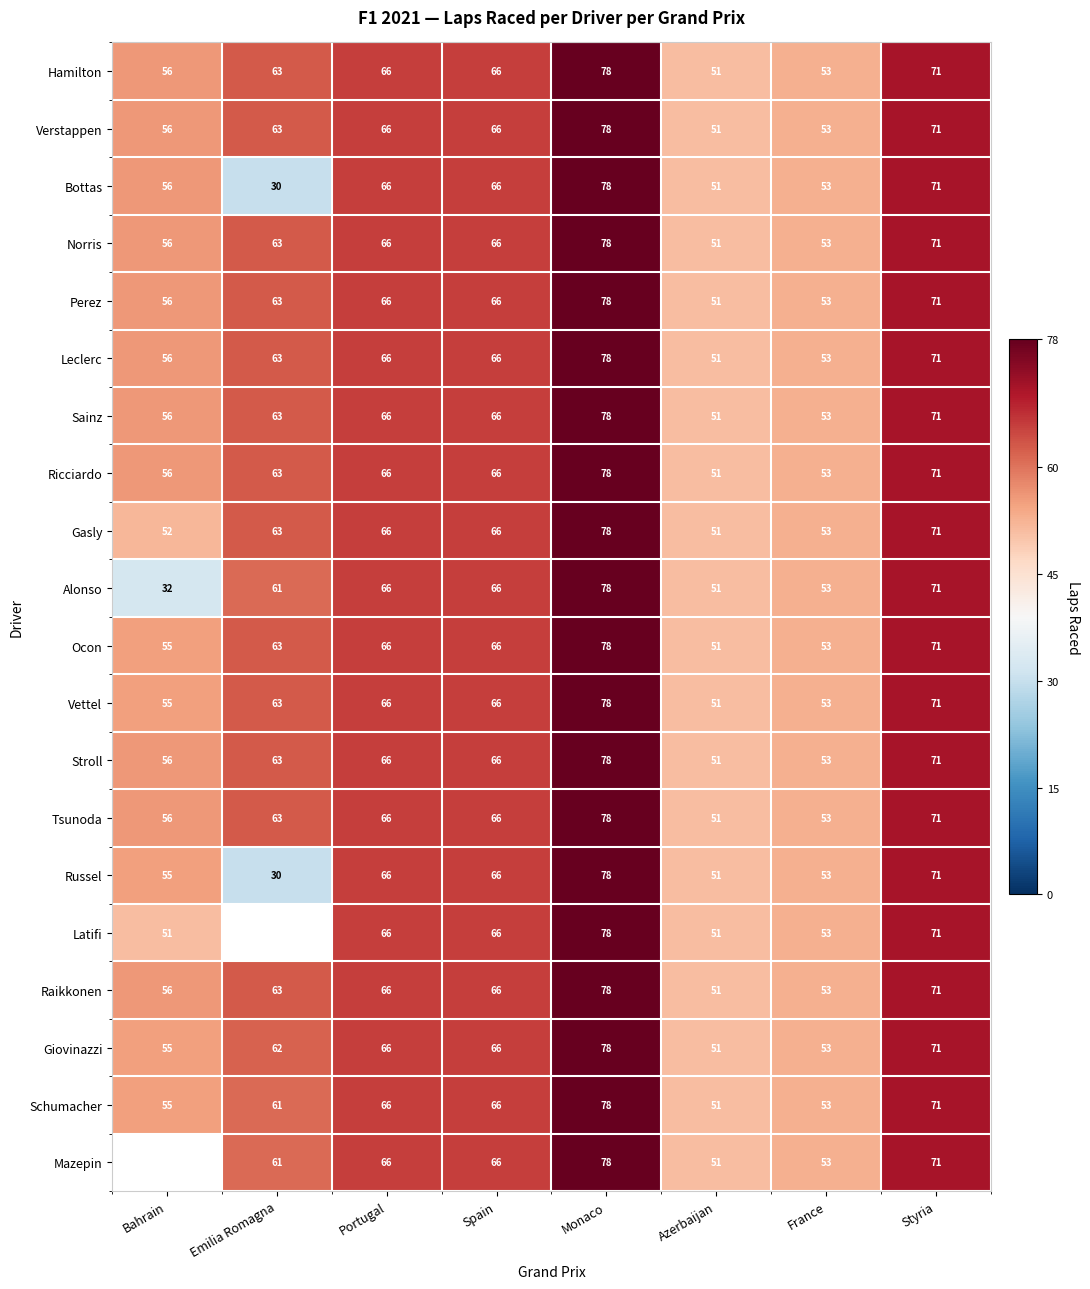

The Schumacher series shows 118 at Portugal. True or false?

False